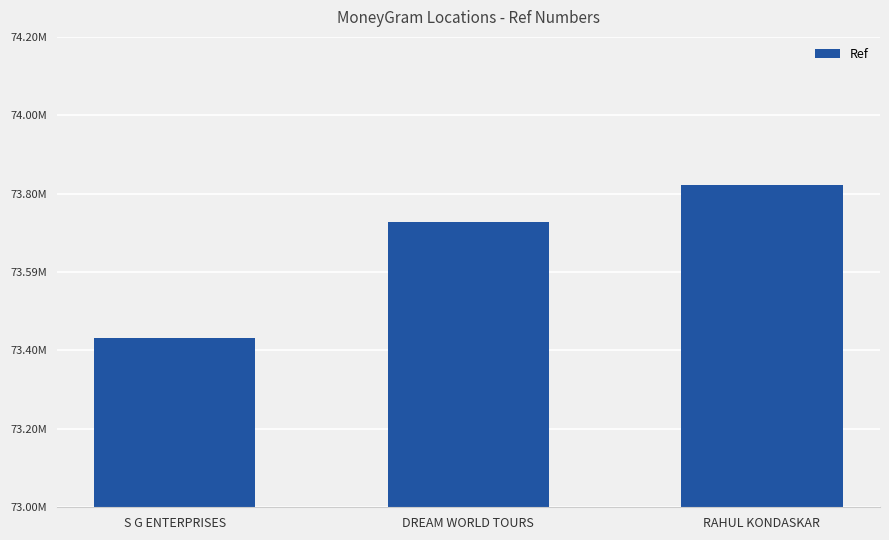

Reading left to right, what are all the values shown in this chart?

S G ENTERPRISES=73432579	DREAM WORLD TOURS=73728380	RAHUL KONDASKAR=73823395